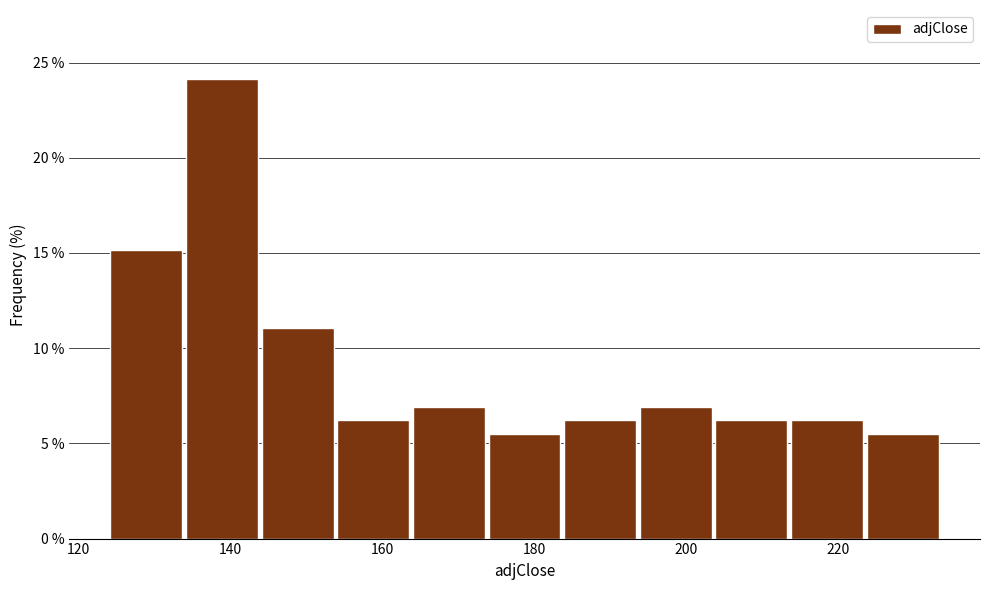

Reading left to right, transcribe this chart: for each bar, give the range it covers on the x-axis and its height. Neither the bar edges nor the heights are printed on the chart, so give them approximately, as read against the axes.

124 to 134: 15.0
134 to 144: 24.0
144 to 154: 11.0
154 to 164: 6.0
164 to 174: 7.0
174 to 184: 5.5
184 to 194: 6.0
194 to 204: 7.0
204 to 214: 6.0
214 to 224: 6.0
224 to 234: 5.5